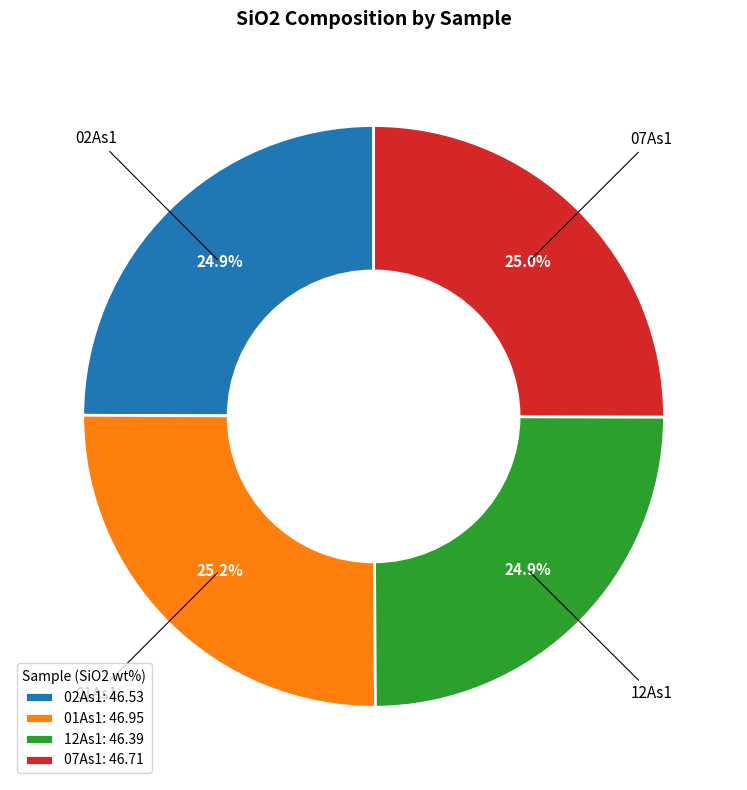

Combined, what portion of the pie is 12As1 and 02As1?

49.8%